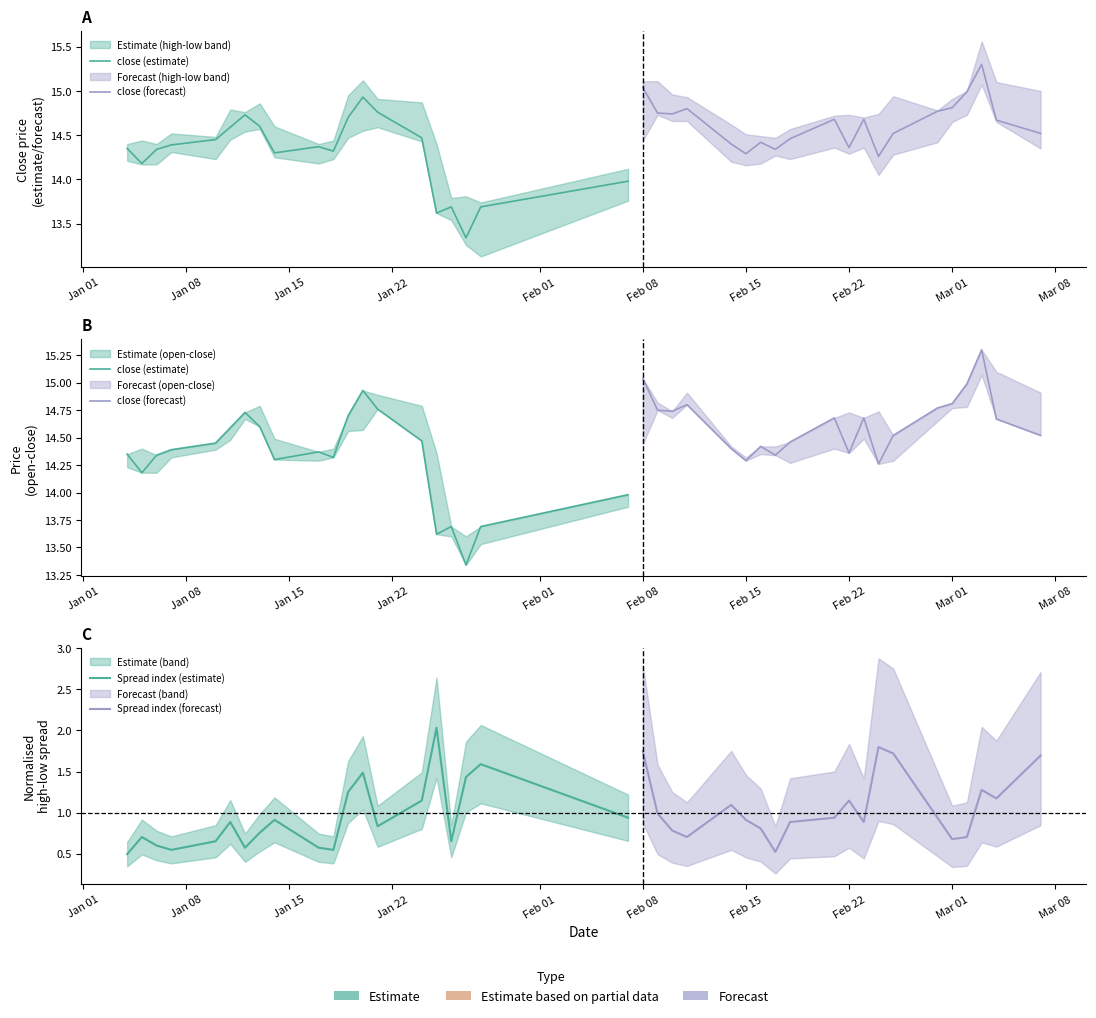

Count the number of categories in the chart.

20